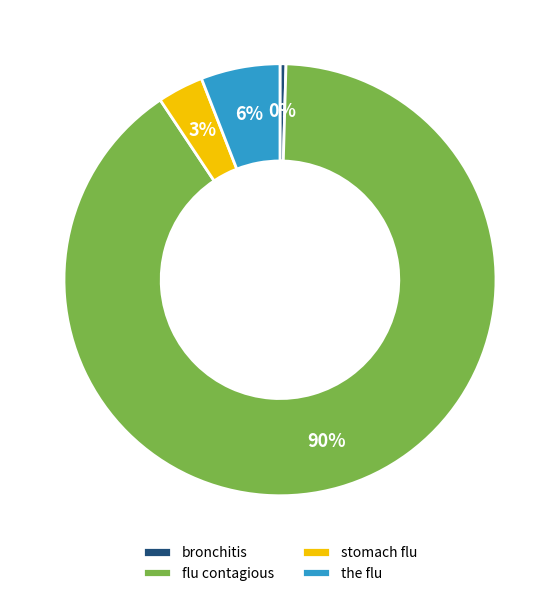

To the nearest percent, what portion does stomach flu represent?

3%